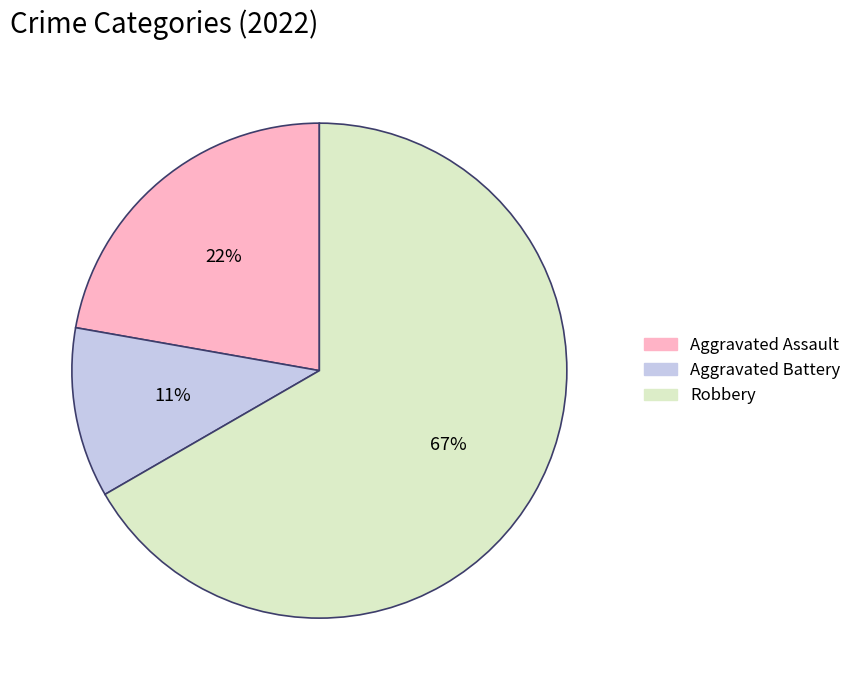

What is the smallest slice in the pie chart?

Aggravated Battery